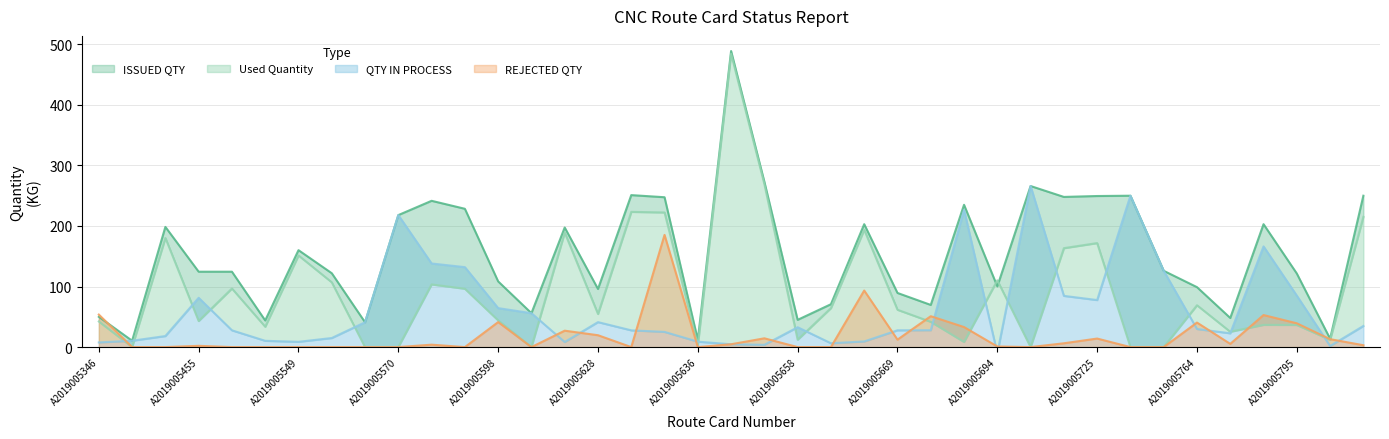

What is the difference between the second highest and minimum values in the REJECTED QTY series?

93.4